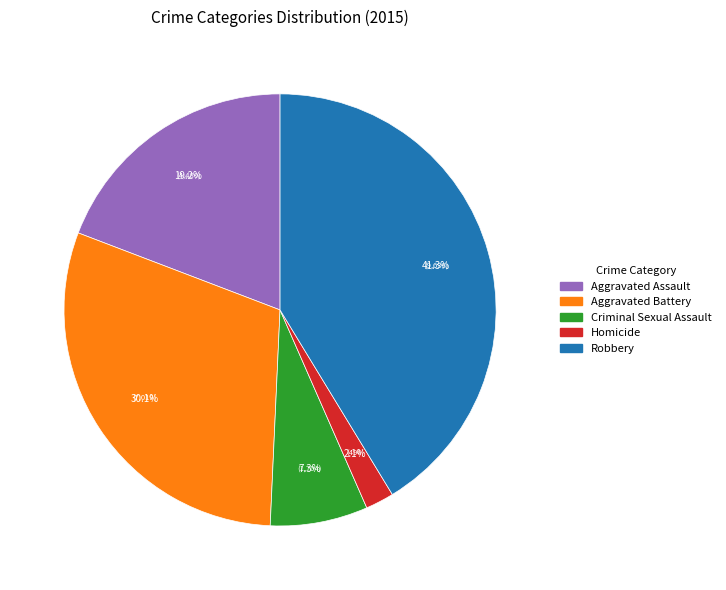

Does Homicide account for over 50% of the chart?

No